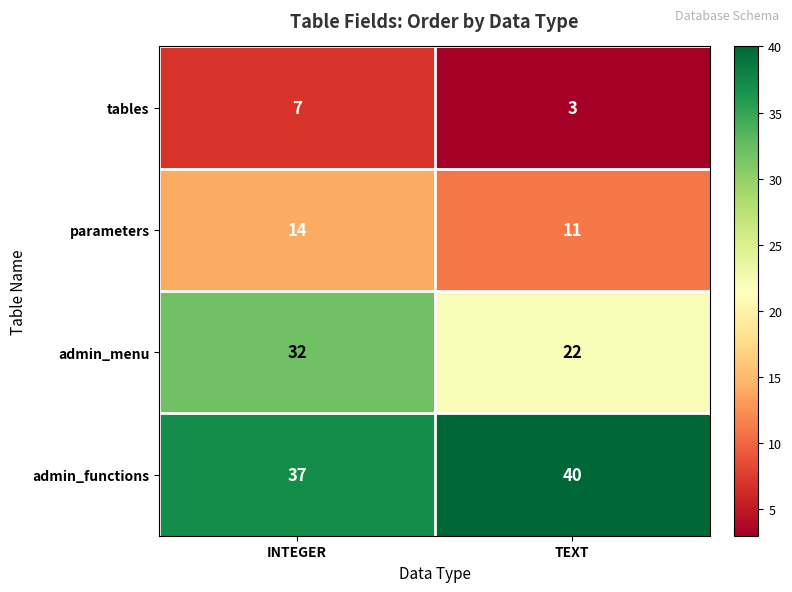

What is the difference between the maximum and minimum values in the parameters series?

3